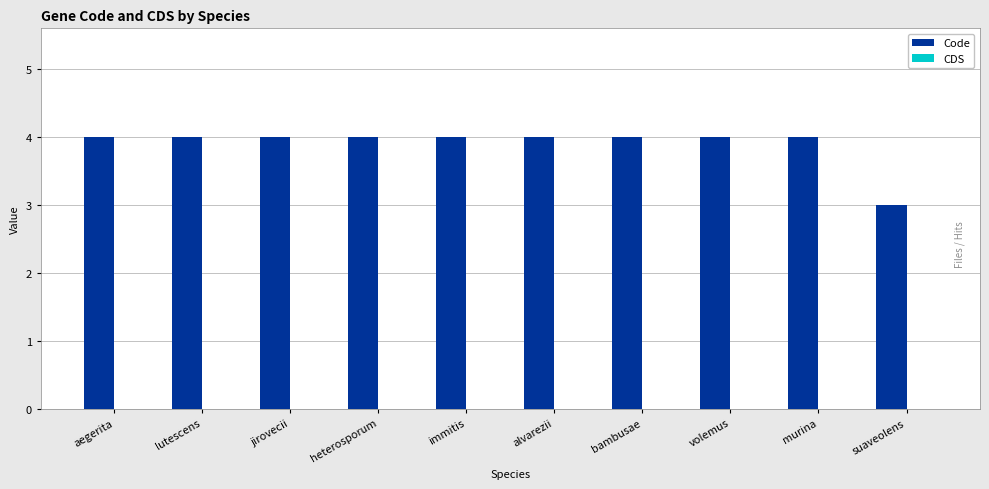

Reading left to right, what are all the values shown in this chart?

aegerita=4	lutescens=4	jirovecii=4	heterosporum=4	immitis=4	alvarezii=4	bambusae=4	volemus=4	murina=4	suaveolens=3